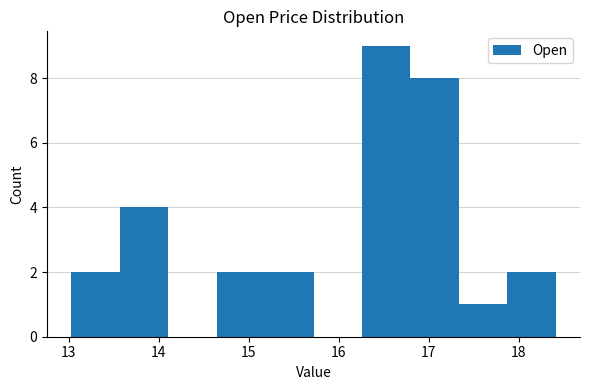

Reading left to right, list every bar in this chart as the range it spans on the x-axis followed by its height. Neither the bar edges nor the heights are printed on the chart, so give them approximately, as read against the axes.

13.0 to 13.6: 2
13.6 to 14.1: 4
14.1 to 14.6: 0
14.6 to 15.2: 2
15.2 to 15.7: 2
15.7 to 16.3: 0
16.3 to 16.8: 9
16.8 to 17.3: 8
17.3 to 17.9: 1
17.9 to 18.4: 2